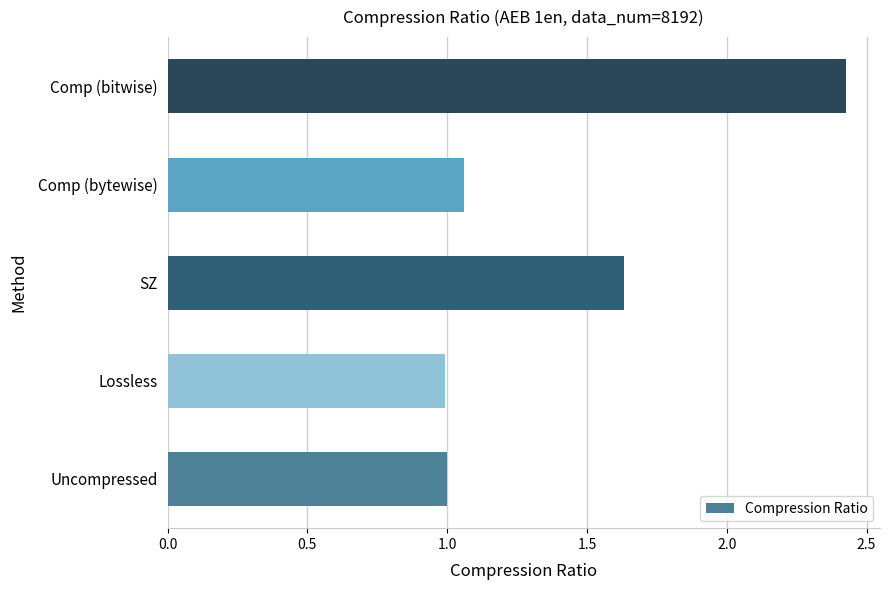

How many bars are there in total?

5